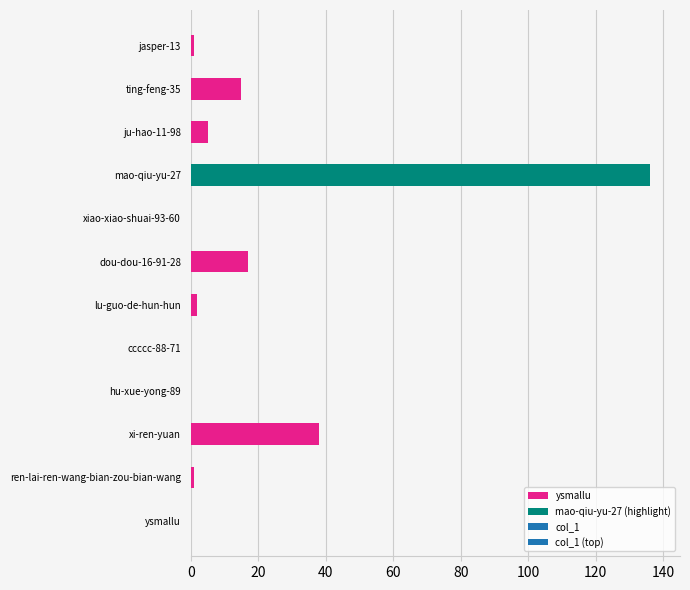

Which has a higher value, dou-dou-16-91-28 or jasper-13?

dou-dou-16-91-28